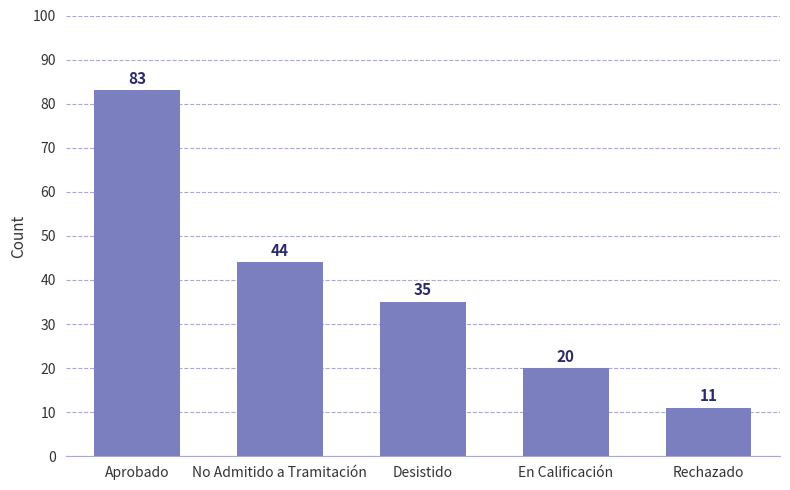

Reading right to left, list all the values displayed in this chart.

Rechazado=11	En Calificación=20	Desistido=35	No Admitido a Tramitación=44	Aprobado=83